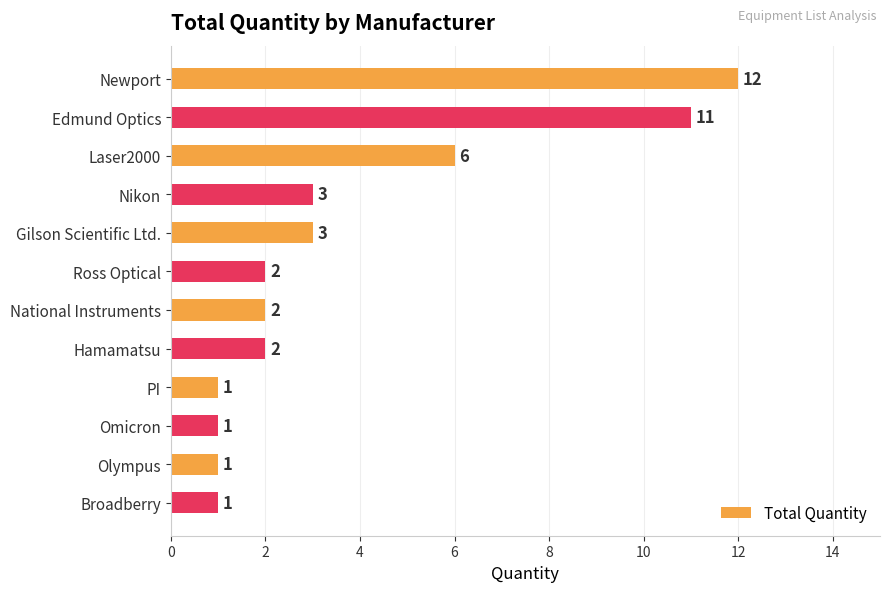

Is it true that the value at Ross Optical is 1?

False